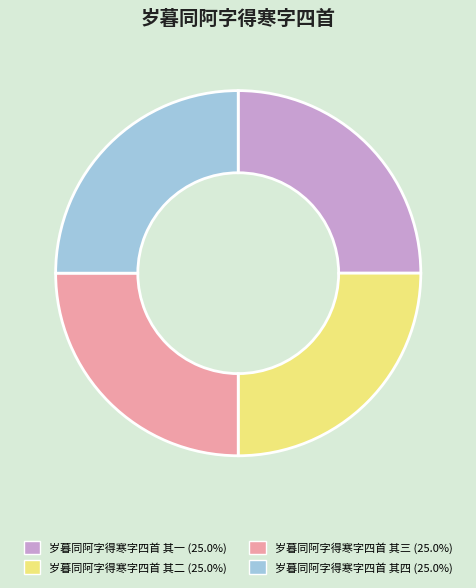

What is the ratio of the value at 岁暮同阿字得寒字四首 其二 to the value at 岁暮同阿字得寒字四首 其四?

1.0